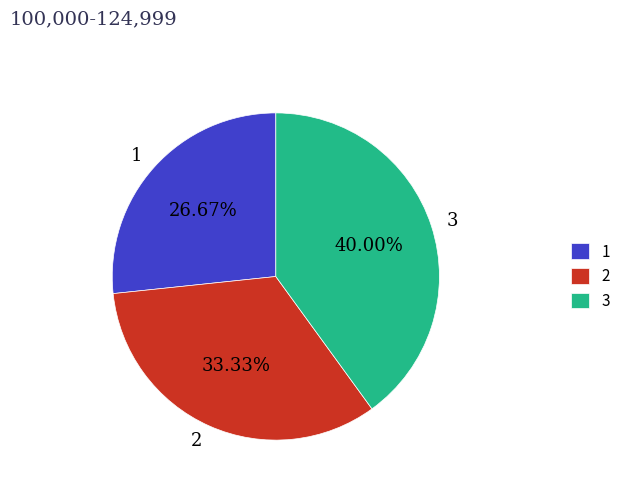

To the nearest percent, what is the combined percentage of 3 and 2?

73%